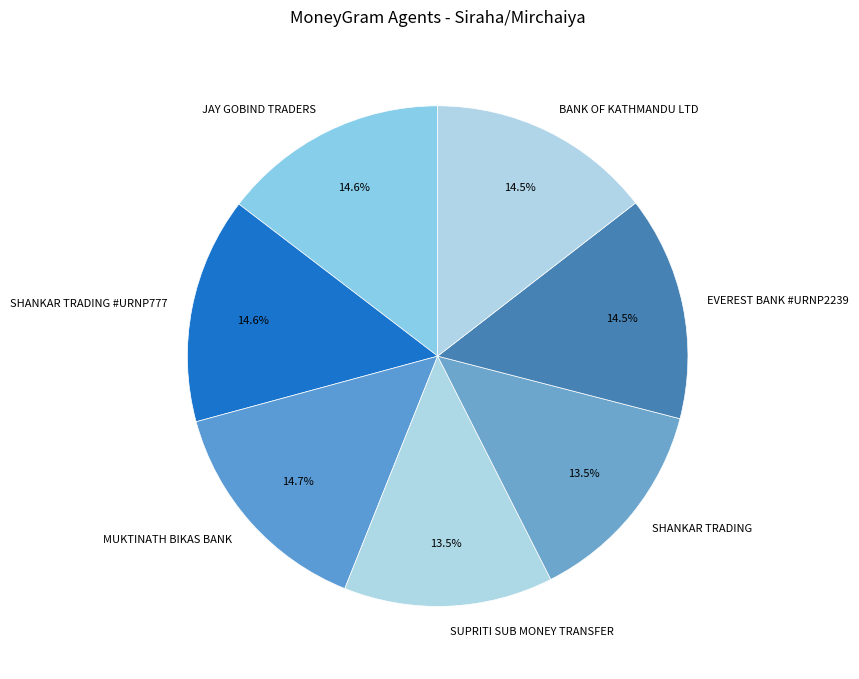

What percentage is NOT represented by JAY GOBIND TRADERS?

85.4%